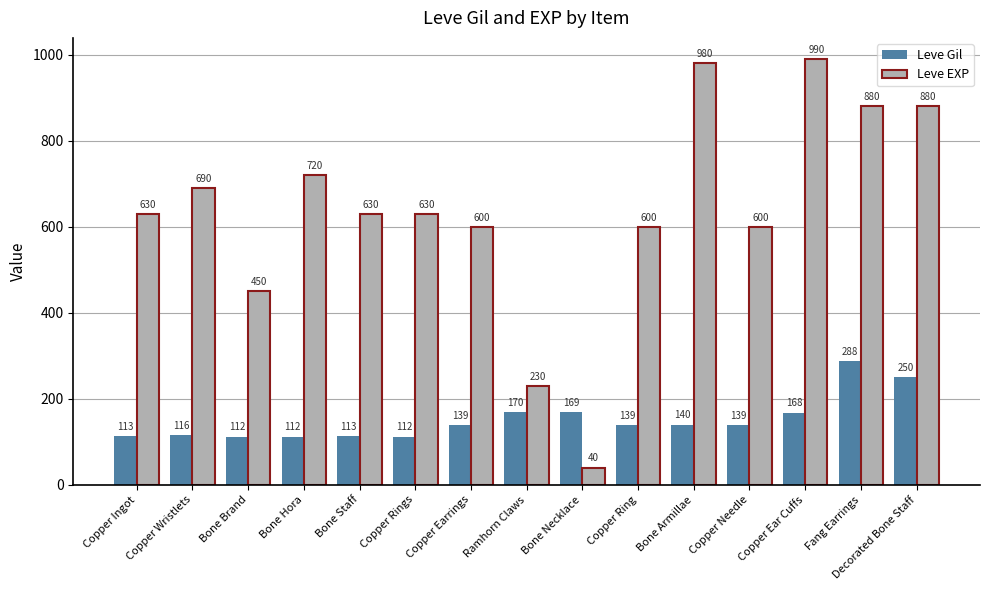

Reading left to right, what are all the values shown in this chart?

Leve Gil: Copper Ingot=113	Copper Wristlets=116	Bone Brand=112	Bone Hora=112	Bone Staff=113	Copper Rings=112	Copper Earrings=139	Ramhorn Claws=170	Bone Necklace=169	Copper Ring=139	Bone Armillae=140	Copper Needle=139	Copper Ear Cuffs=168	Fang Earrings=288	Decorated Bone Staff=250
Leve EXP: Copper Ingot=630	Copper Wristlets=690	Bone Brand=450	Bone Hora=720	Bone Staff=630	Copper Rings=630	Copper Earrings=600	Ramhorn Claws=230	Bone Necklace=40	Copper Ring=600	Bone Armillae=980	Copper Needle=600	Copper Ear Cuffs=990	Fang Earrings=880	Decorated Bone Staff=880